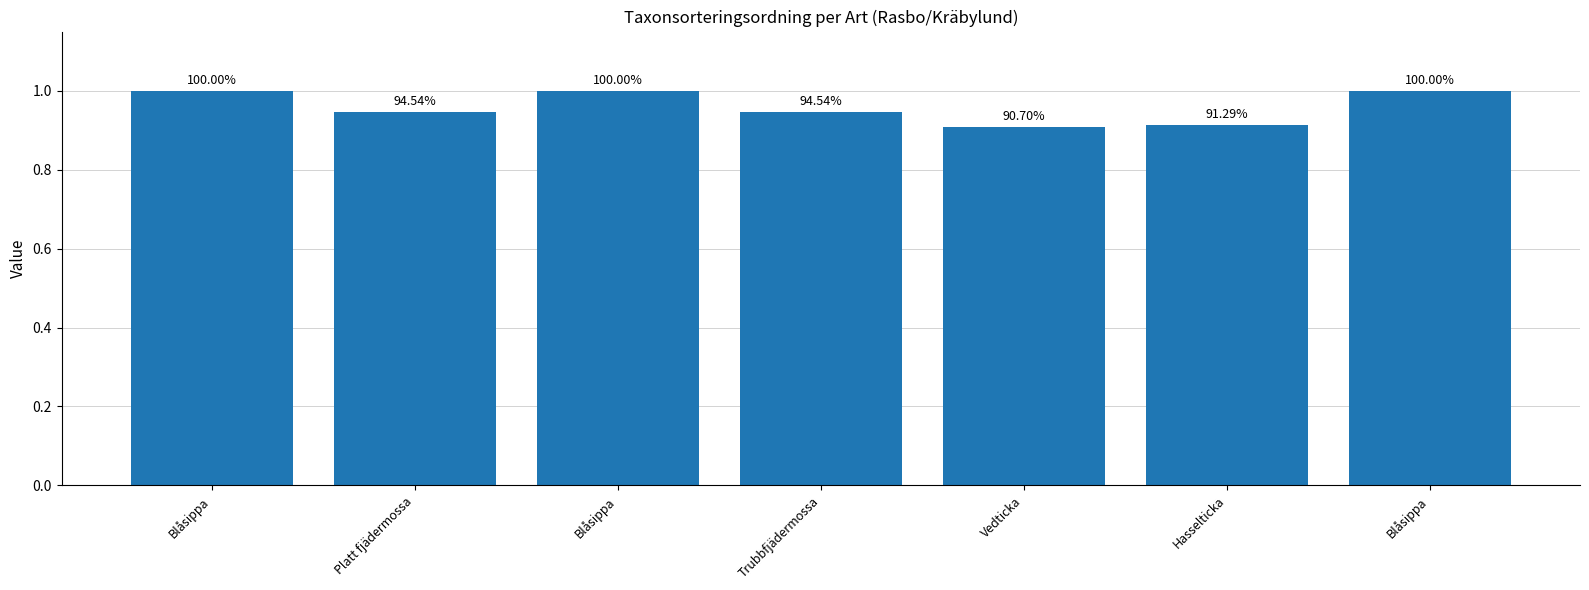

What is the difference between the second highest and second lowest values?

0.1